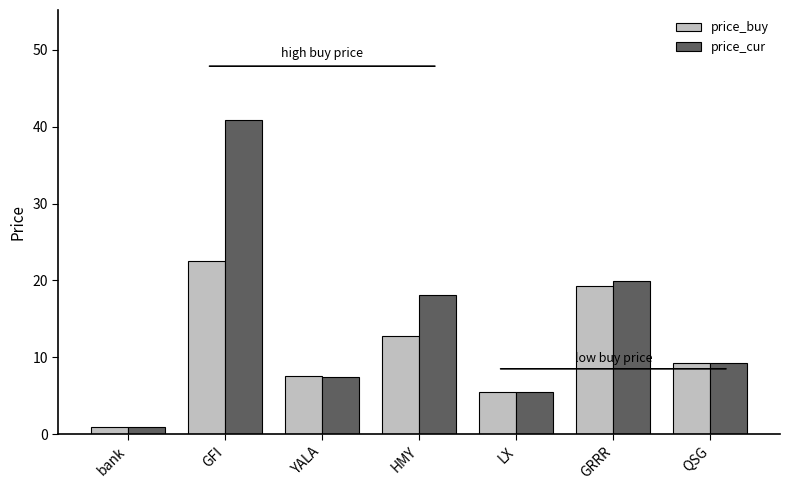

List the series in order of their peak value, highest first.

price_cur, price_buy